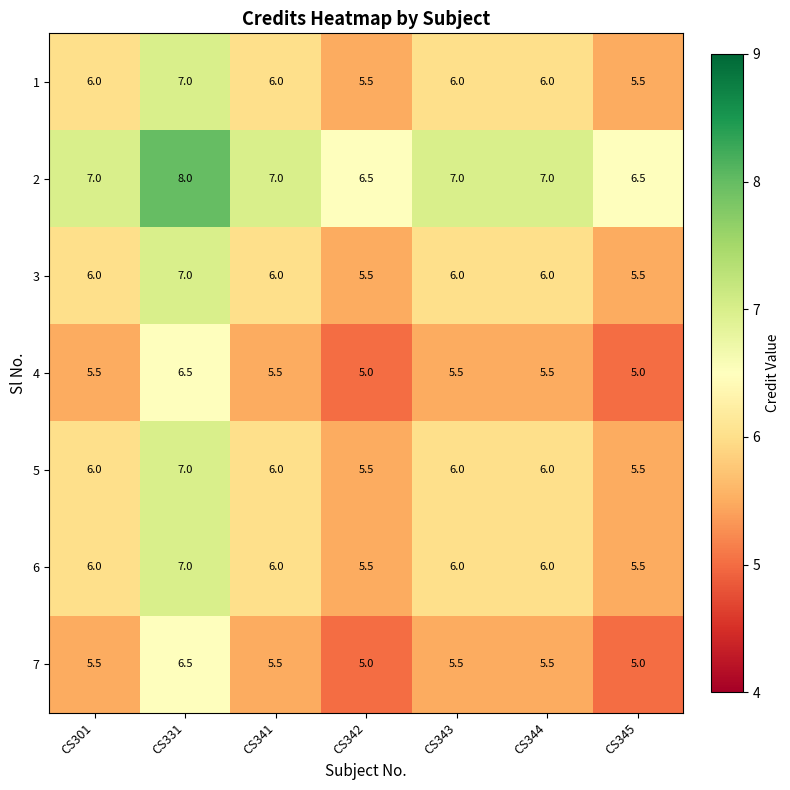

What is the spread (max minus min) of values at CS341?

1.5